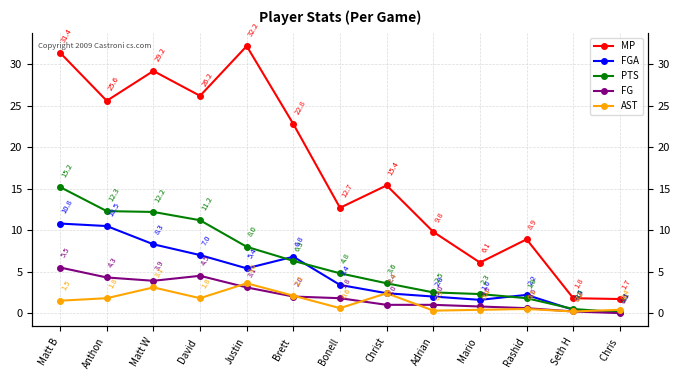

What is the label of the 1st point from the right?

Chris 